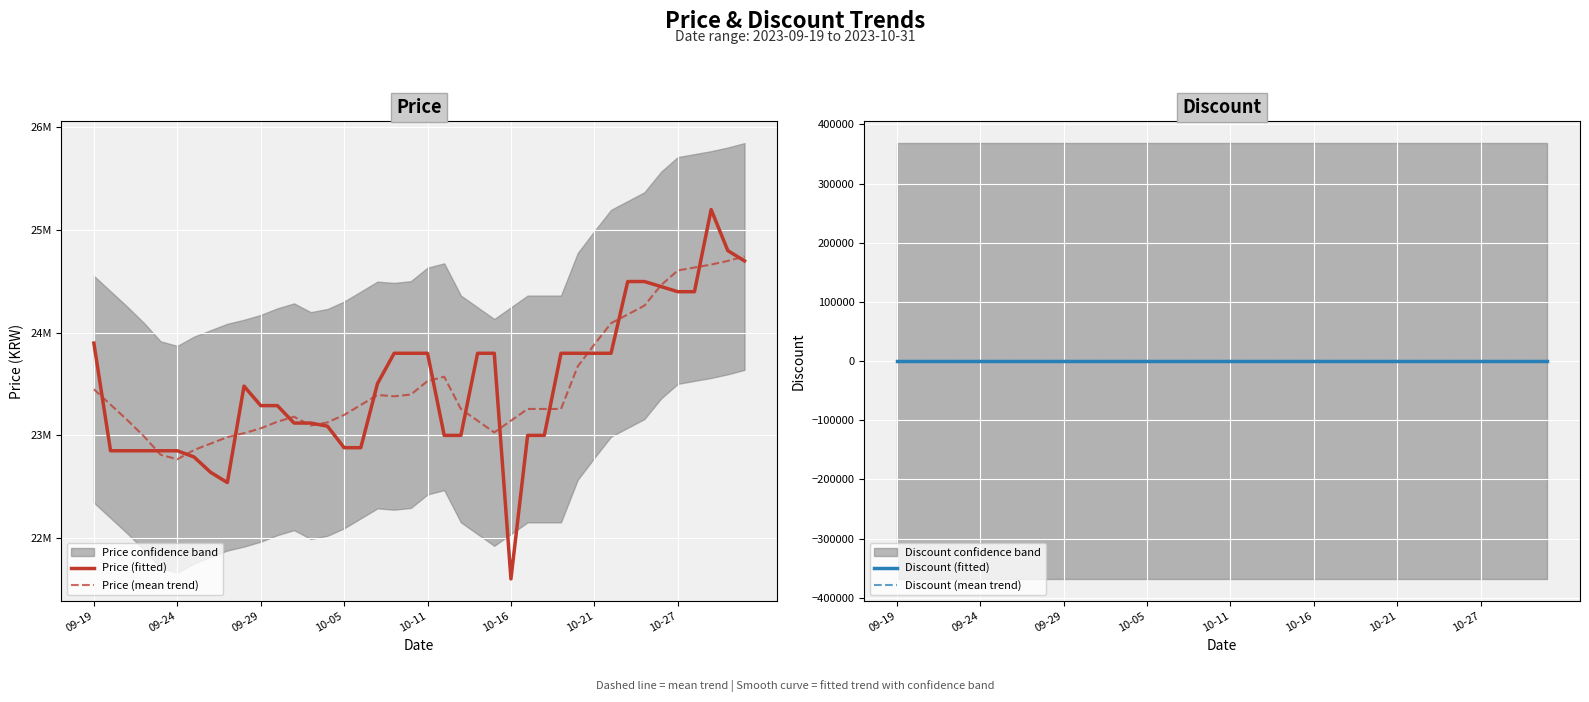

Reading left to right, transcribe all the data shown in this chart.

Price (fitted): 23899000.0	22850000.0	22850000.0	22850000.0	22850000.0	22850000.0	22790000.0	22640000.0	22540000.0	23480000.0	23290000.0	23290000.0	23120000.0	23120000.0	23090000.0	22880000.0	22880000.0	23504600.0	23800000.0	23800000.0	23800000.0	23000000.0	23000000.0	23800000.0	23800000.0	21601620.0	23000000.0	23000000.0	23800000.0	23800000.0	23800000.0	23800000.0	24499000.0	24499000.0	24450000.0	24400000.0	24400000.0	25200000.0	24800000.0	24700000.0
Price (mean trend): 23449428.6	23299571.4	23149714.3	22991285.7	22811428.6	22767142.9	22857142.9	22920000.0	22982857.1	23021428.6	23068571.4	23132857.1	23181428.6	23095714.3	23126371.4	23199228.6	23296371.4	23393514.3	23380657.1	23397800.0	23529228.6	23571428.6	23257374.3	23143088.6	23028802.9	23143088.6	23257374.3	23257374.3	23257374.3	23671285.7	23885428.6	24092571.4	24178285.7	24264000.0	24464000.0	24606857.1	24635571.4	24664285.7	24700000.0	24742857.1
Discount (fitted): 0.0	0.0	0.0	0.0	0.0	0.0	0.0	0.0	0.0	0.0	0.0	0.0	0.0	0.0	0.0	0.0	0.0	0.0	0.0	0.0	0.0	0.0	0.0	0.0	0.0	0.0	0.0	0.0	0.0	0.0	0.0	0.0	0.0	0.0	0.0	0.0	0.0	0.0	0.0	0.0
Discount (mean trend): 0.0	0.0	0.0	0.0	0.0	0.0	0.0	0.0	0.0	0.0	0.0	0.0	0.0	0.0	0.0	0.0	0.0	0.0	0.0	0.0	0.0	0.0	0.0	0.0	0.0	0.0	0.0	0.0	0.0	0.0	0.0	0.0	0.0	0.0	0.0	0.0	0.0	0.0	0.0	0.0